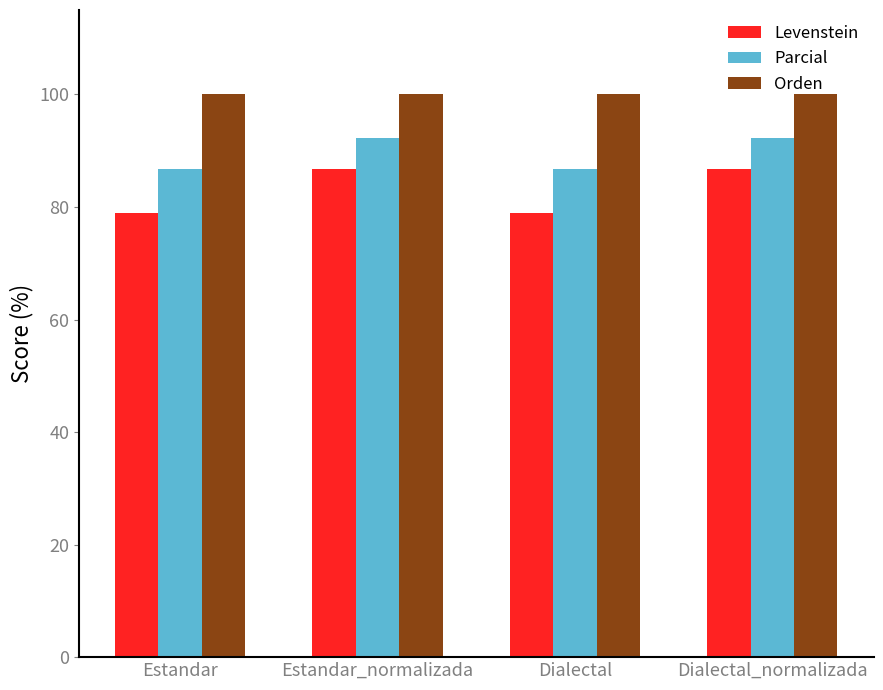

Is it true that Orden equals 42.9 at Dialectal_normalizada?

False